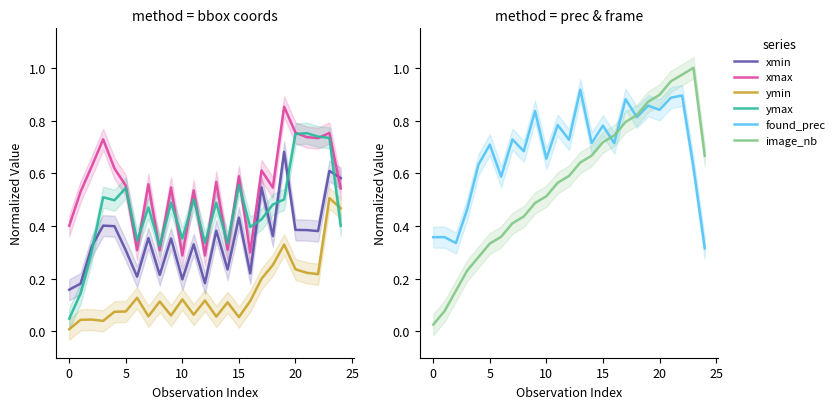

After their last crossing, which series has the higher values: ymin or found_prec?

ymin